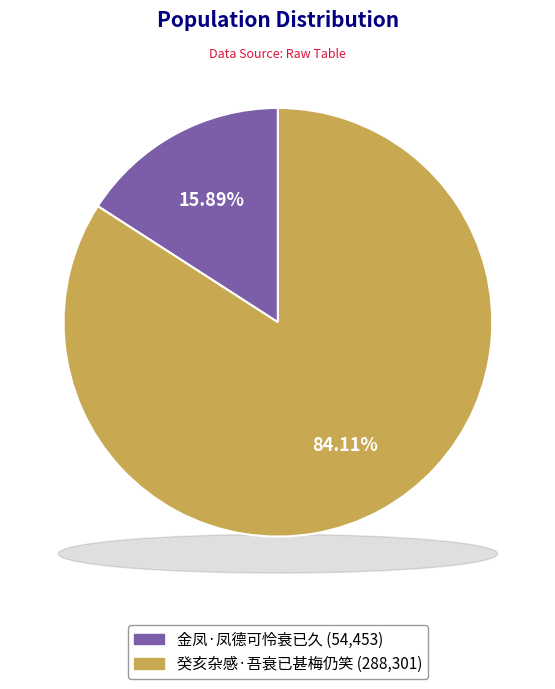

To the nearest percent, what percentage of the pie is 金凤·凤德可怜衰已久?

16%